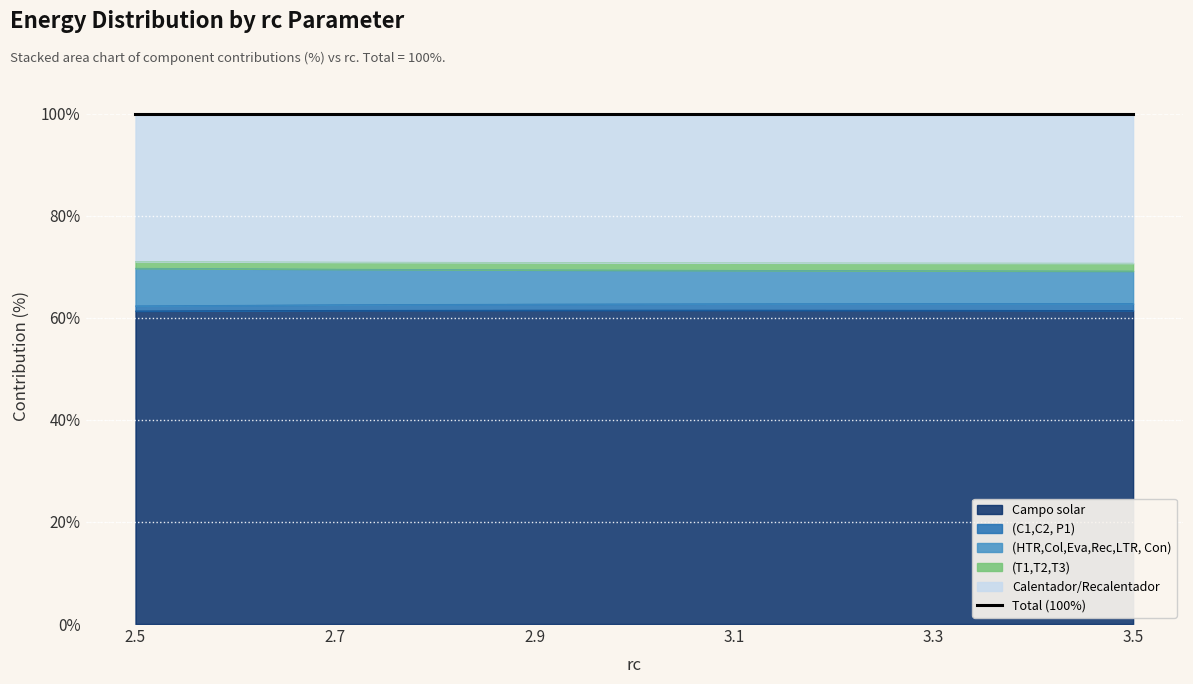

The (C1,C2, P1) series shows 119.5 at 3.5. True or false?

False